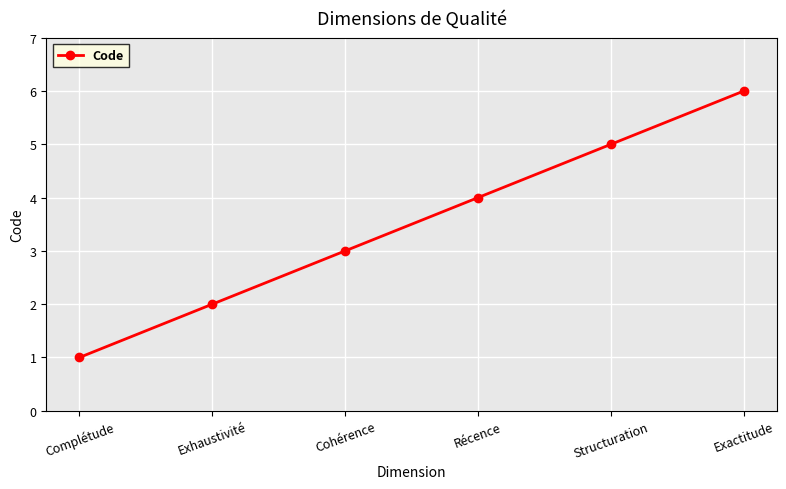

How many values are below 4?

3